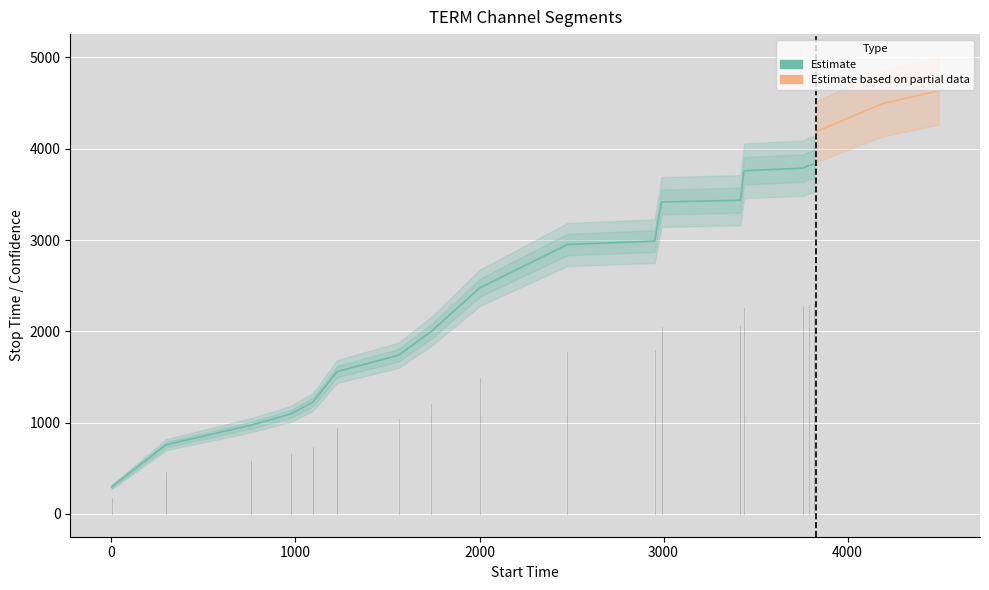

What is the spread (max minus min) of values at 13?

3759.0